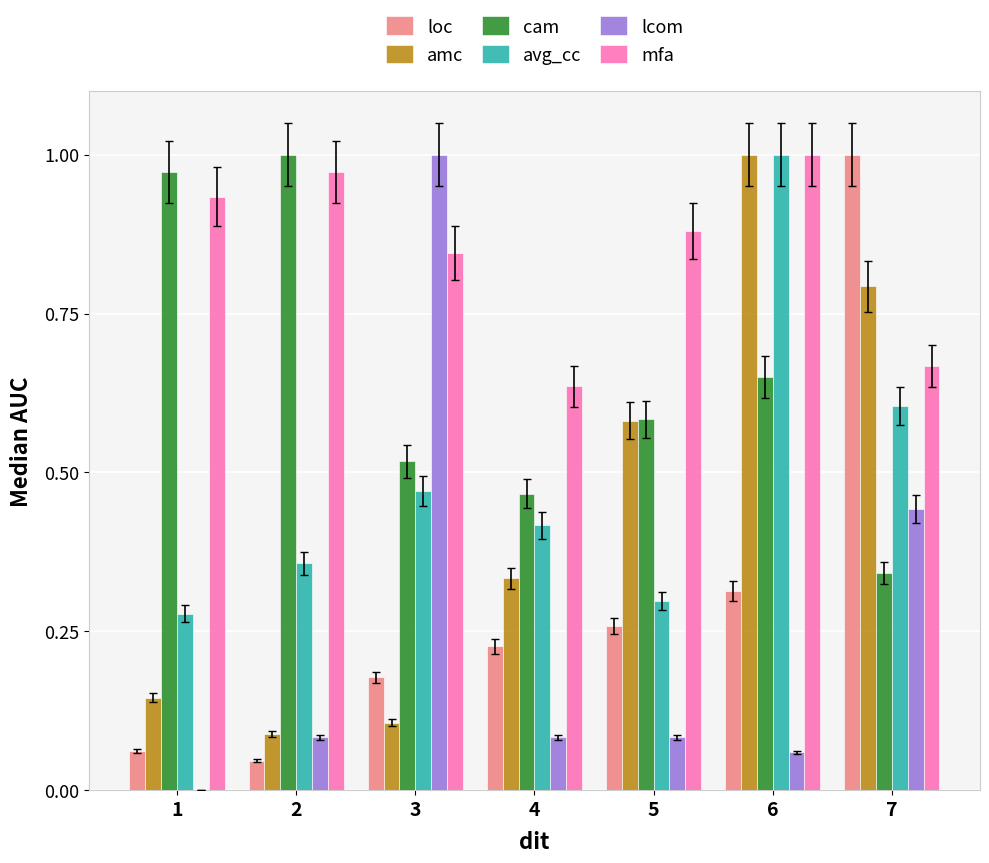

Which series changed the most between 3 and 7?

loc